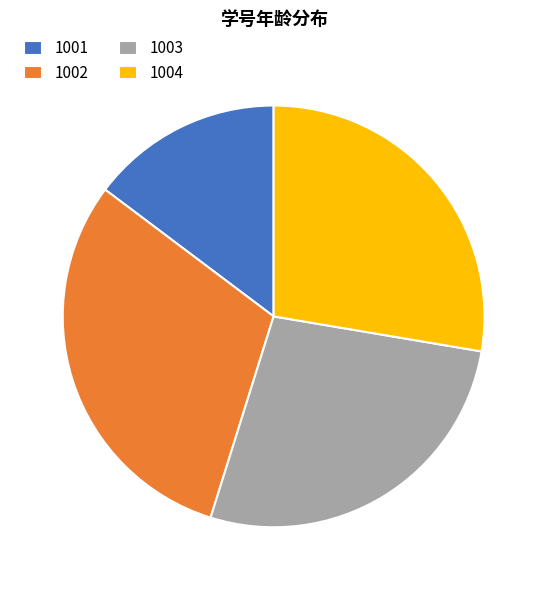

Does any single category account for the majority?

No